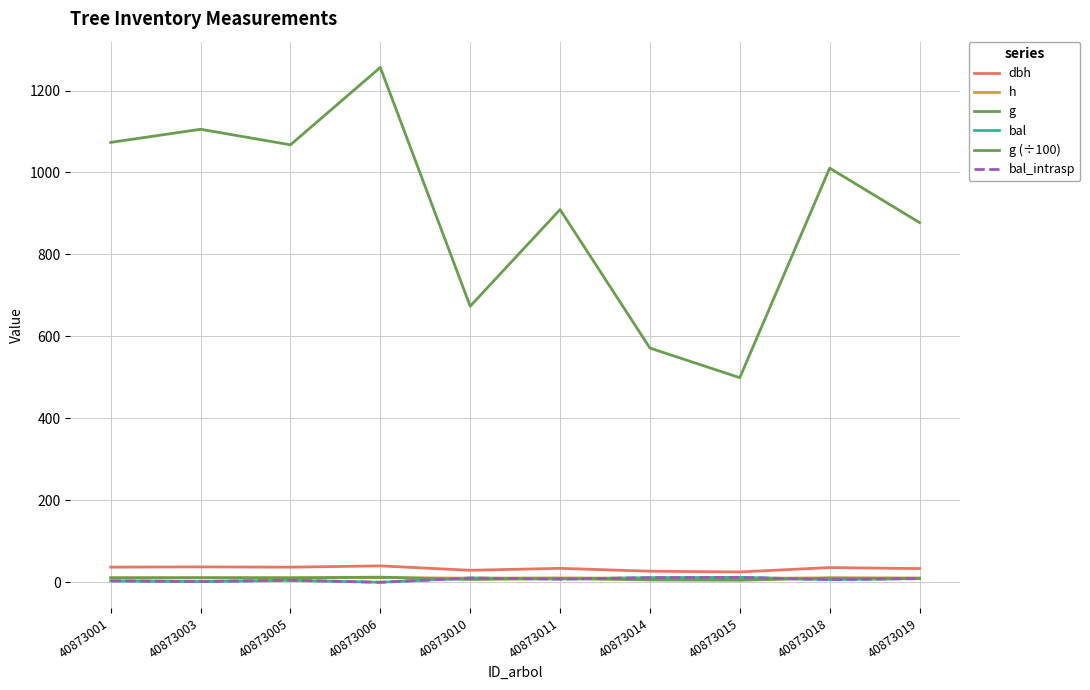

What is the difference between the maximum and minimum values in the g (÷100) series?

7.6